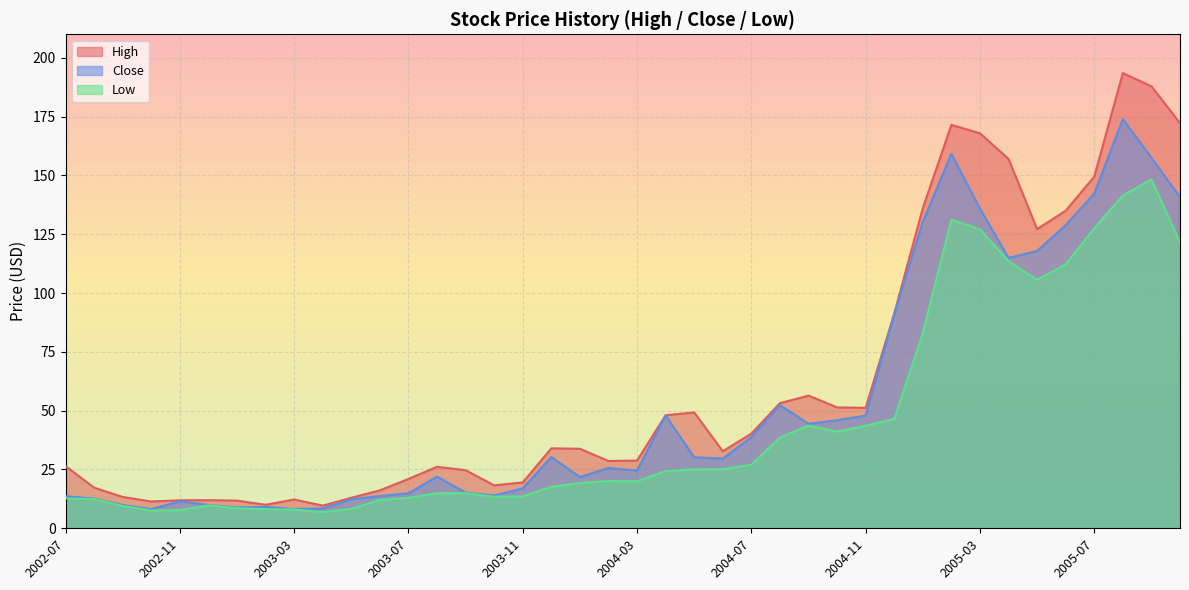

What is the value of the High point at the 17th from the left?

19.5